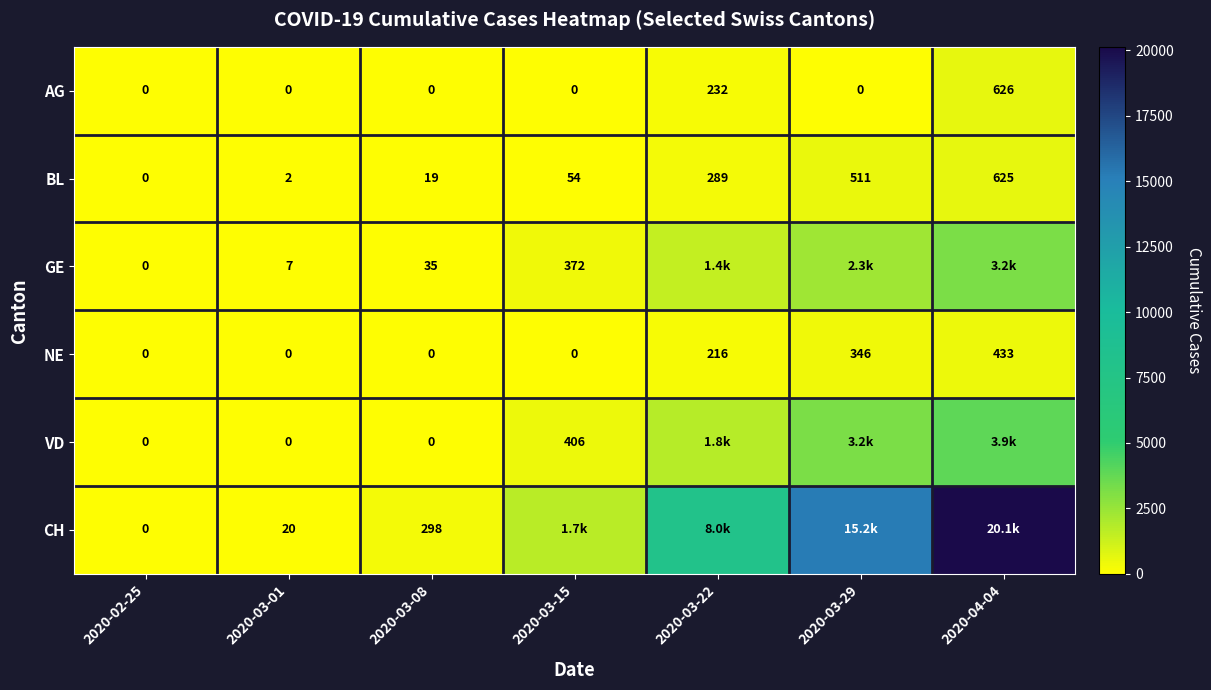

What is the average value of the BL series?

214